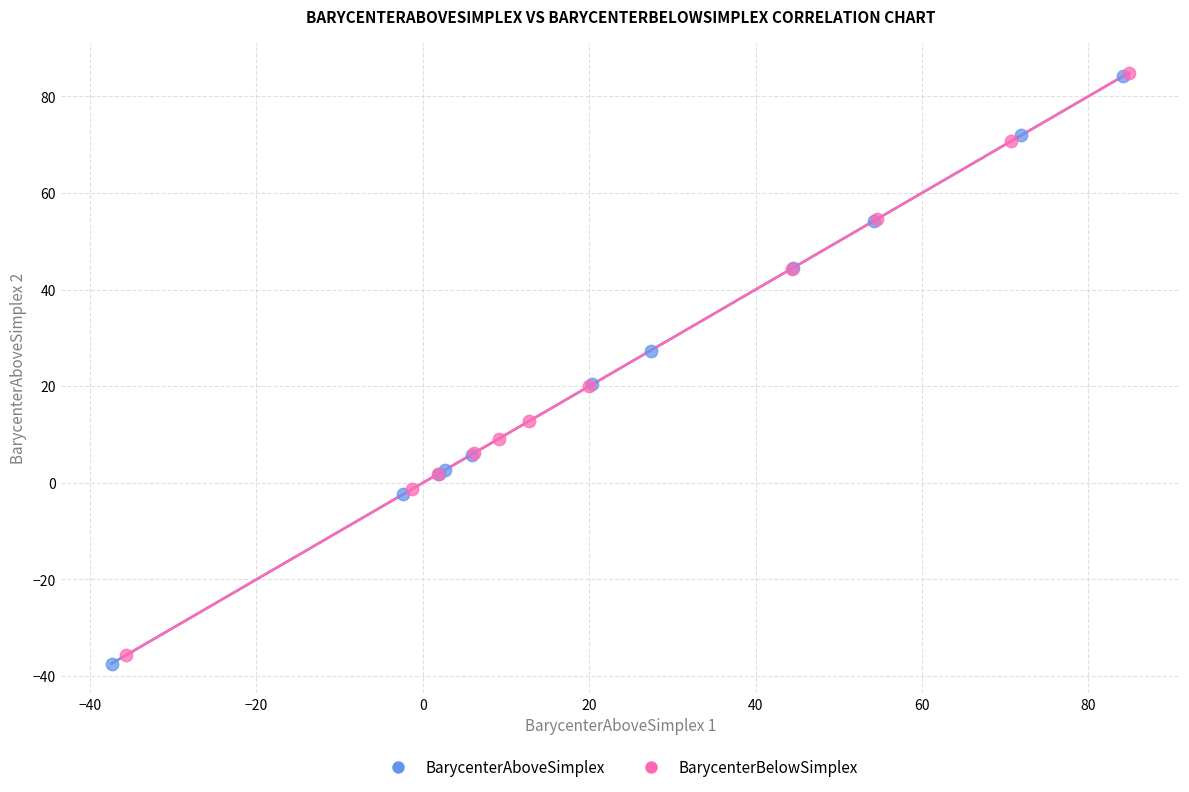

Which series has the widest spread of Y values?

BarycenterAboveSimplex